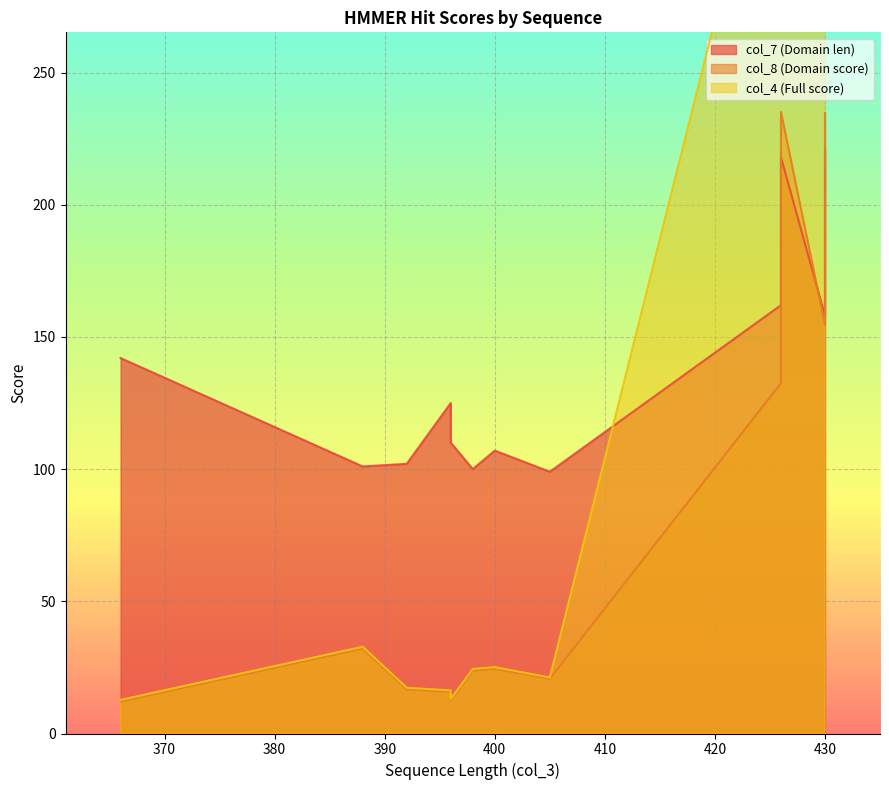

How many interior local valleys does the col_7 (Domain len) series have?

4